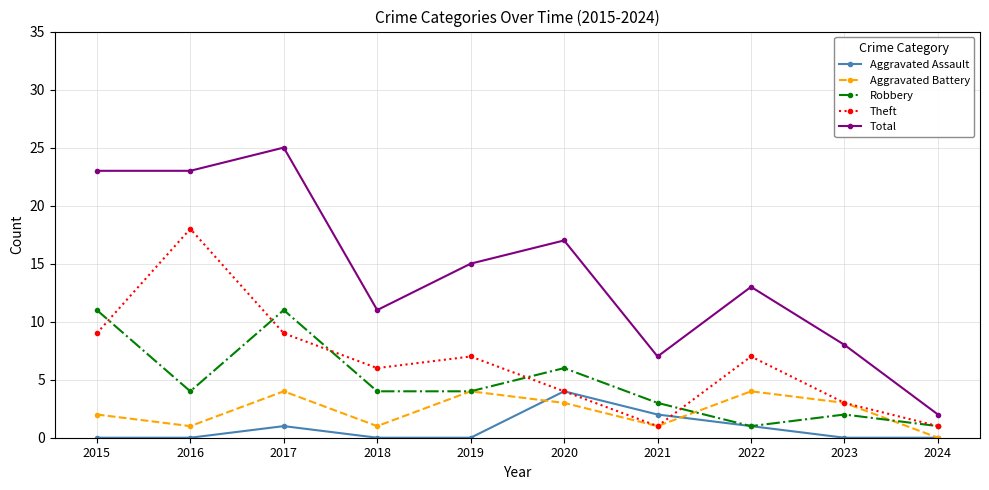

Is this an area chart (filled region under the line)?

No